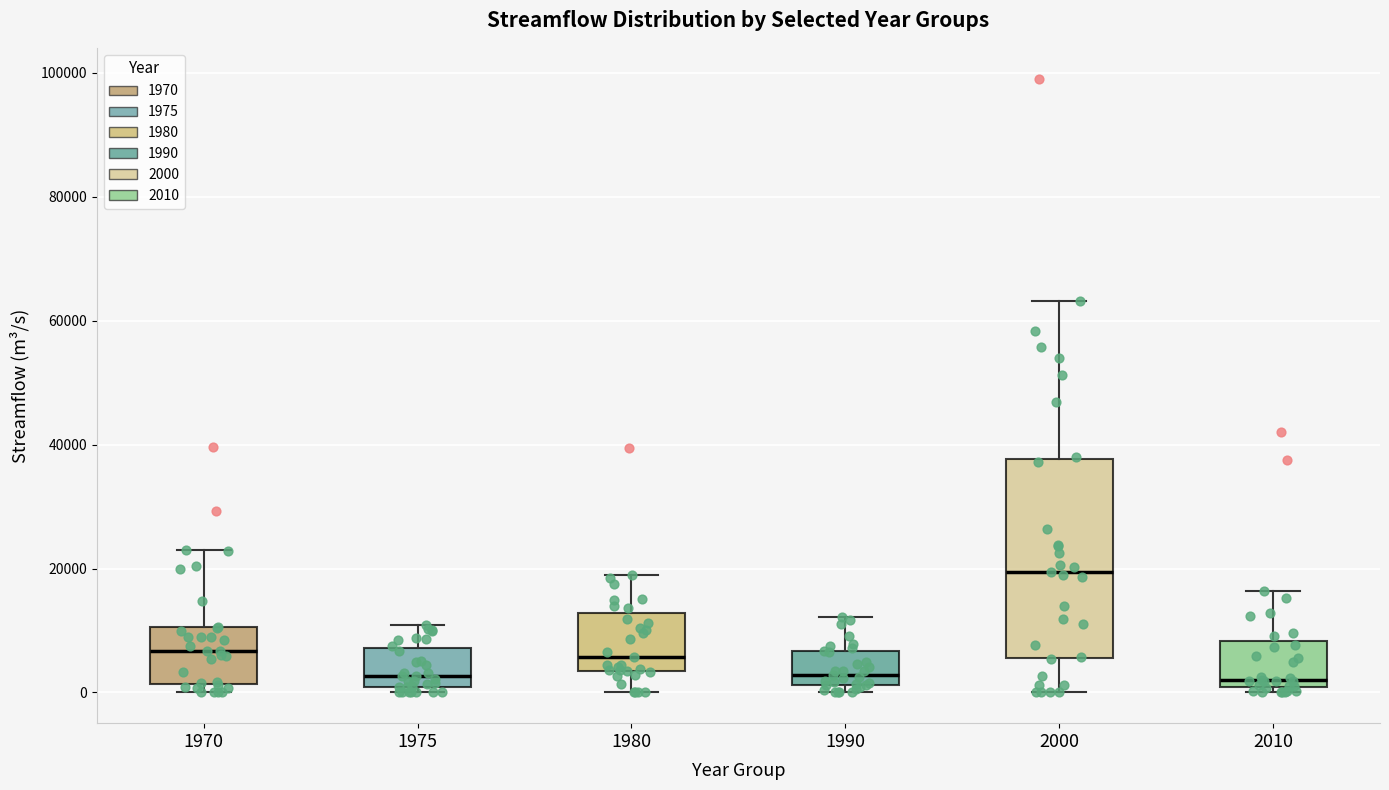

Reading left to right, read every box against the y-axis: the position of its median line, the range the box covers, and the ends of its whiskers. The values are not printed on the chart, so give them approximately, as read against the axis.

1970: median 6000, box 2000 to 10000, whiskers 0 to 22000
1975: median 2000, box 0 to 8000, whiskers 0 (just below the box's lower edge) to 10000
1980: median 6000, box 4000 to 12000, whiskers 0 to 18000
1990: median 2000 (just above the box's lower edge), box 2000 to 6000, whiskers 0 to 12000
2000: median 20000, box 6000 to 38000, whiskers 0 to 64000
2010: median 2000, box 0 to 8000, whiskers 0 (just below the box's lower edge) to 16000